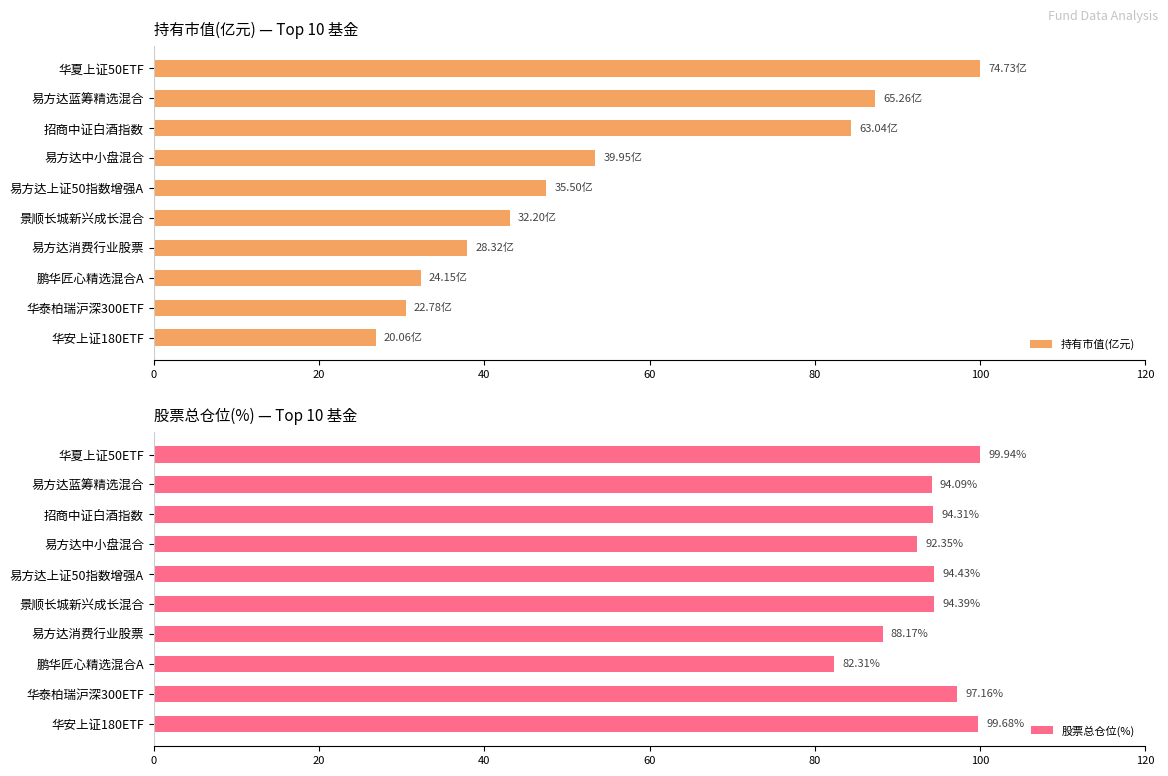

What is the sum of the 持有市值(亿元) values at 华安上证180ETF and 华泰柏瑞沪深300ETF?

57.3